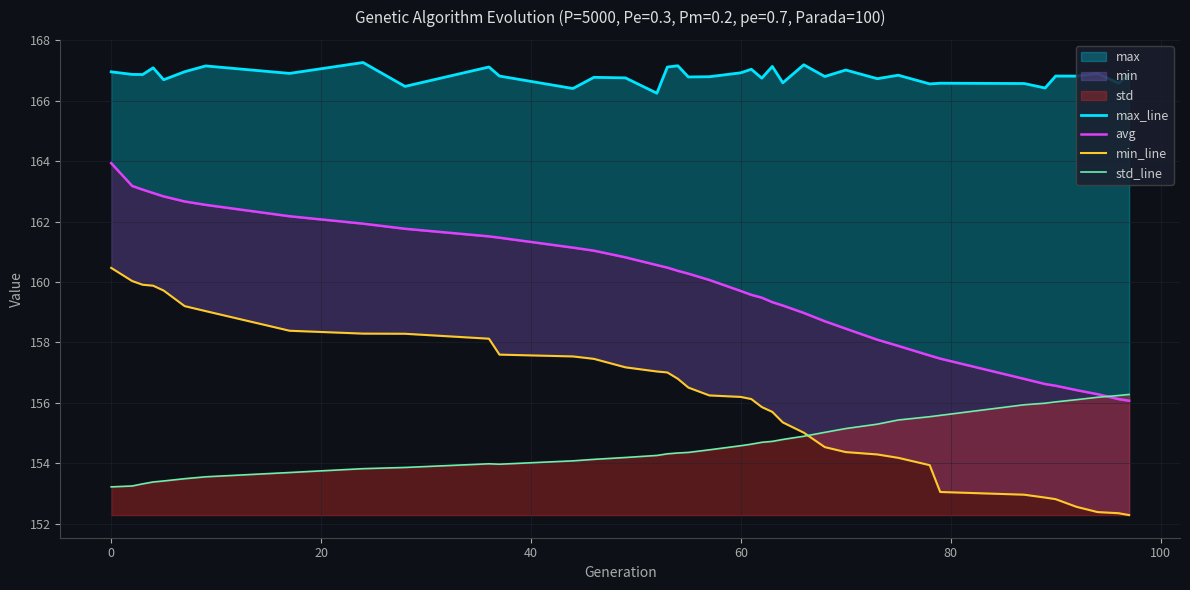

List the series in order of their peak value, highest first.

max_line, avg, min_line, std_line